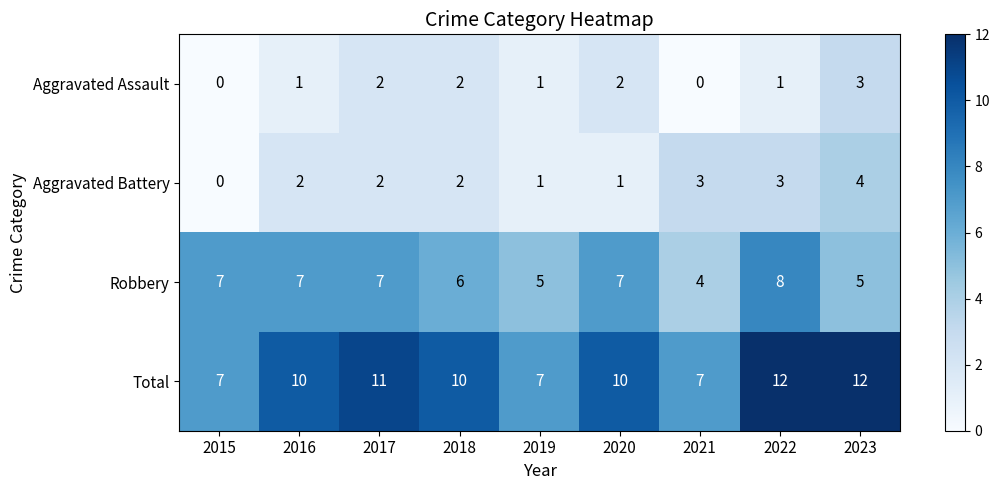

Count the number of categories in the chart.

9